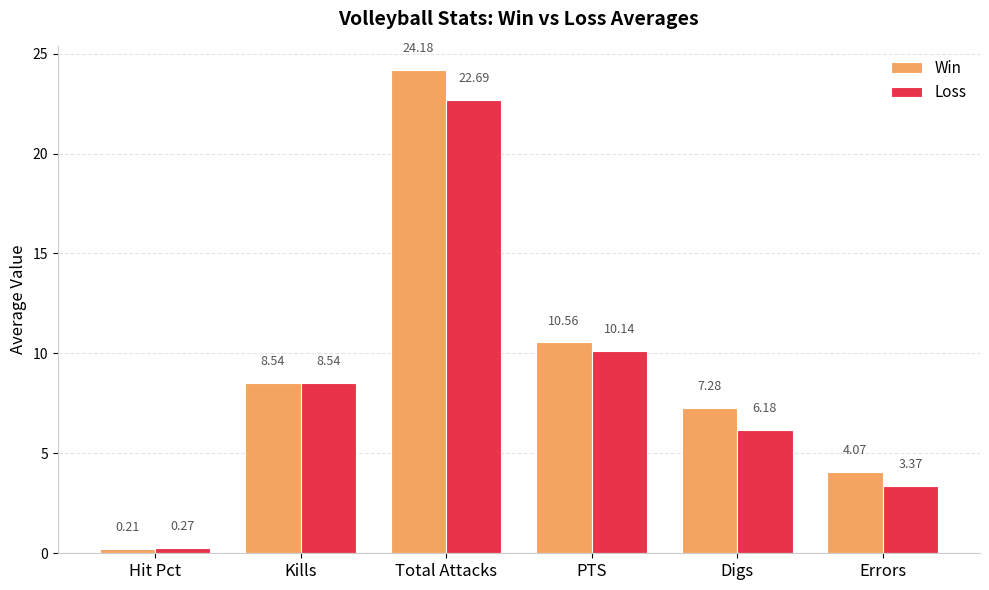

Which series changed the most between Kills and Errors?

Loss